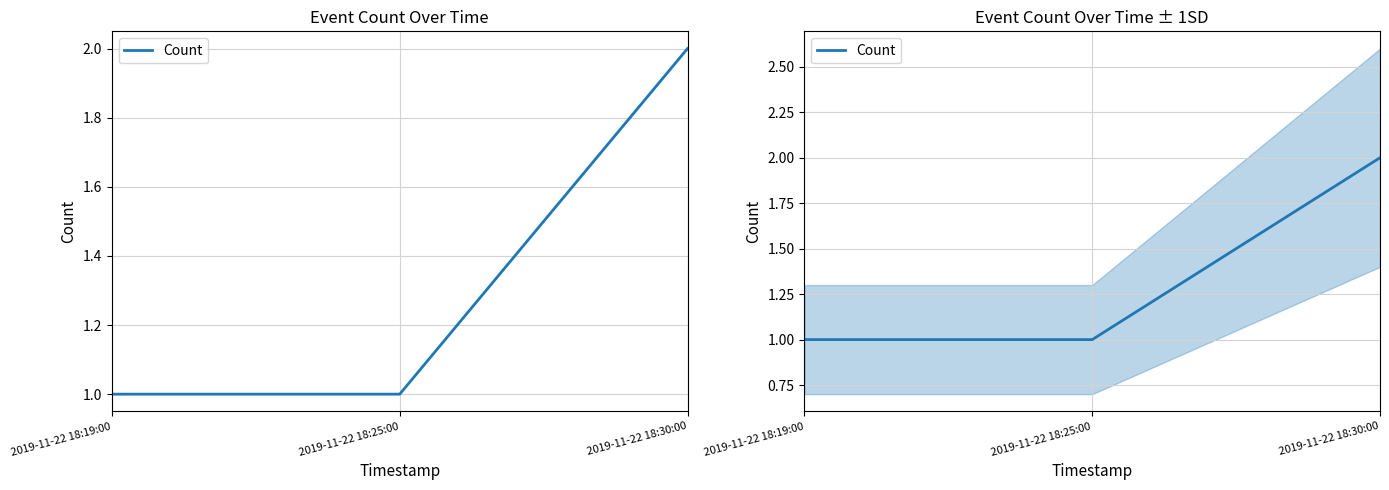

Count the values in the range 1 to 2.

3